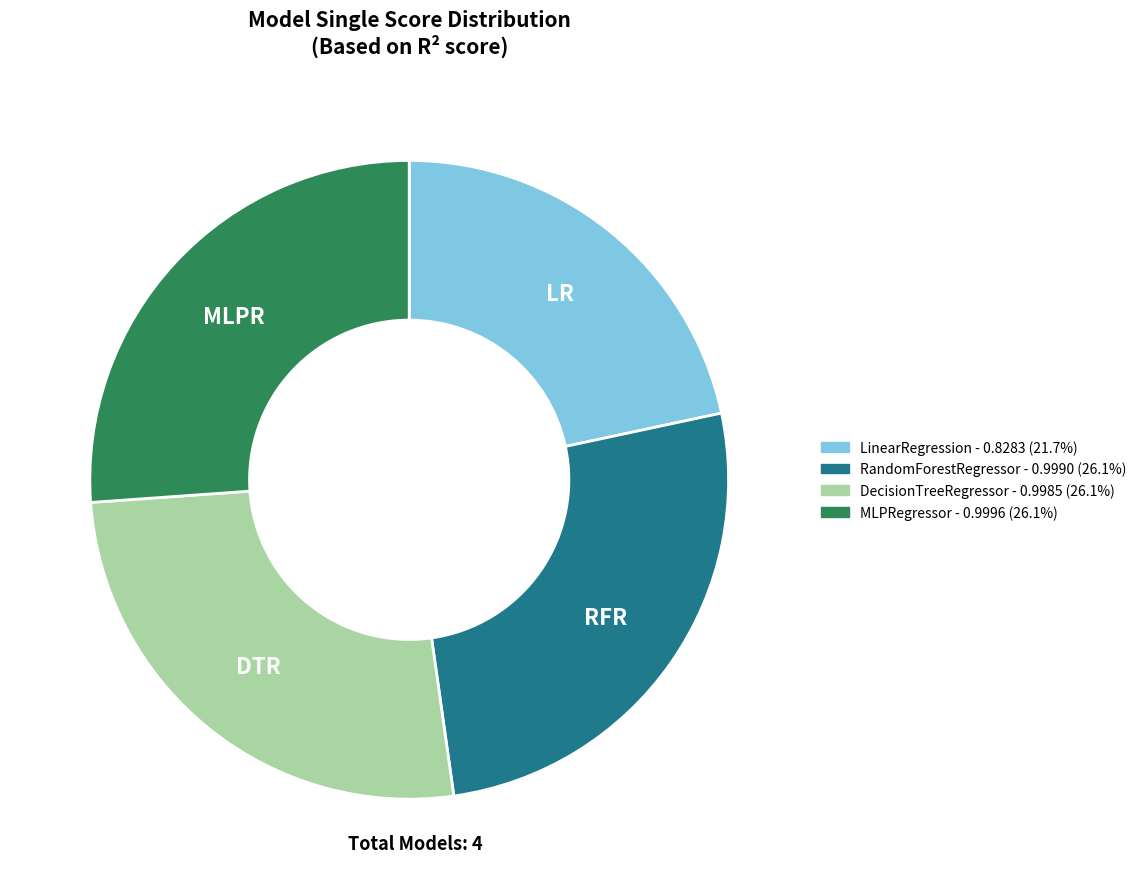

The MLPRegressor slice represents 26% of the pie. True or false?

True